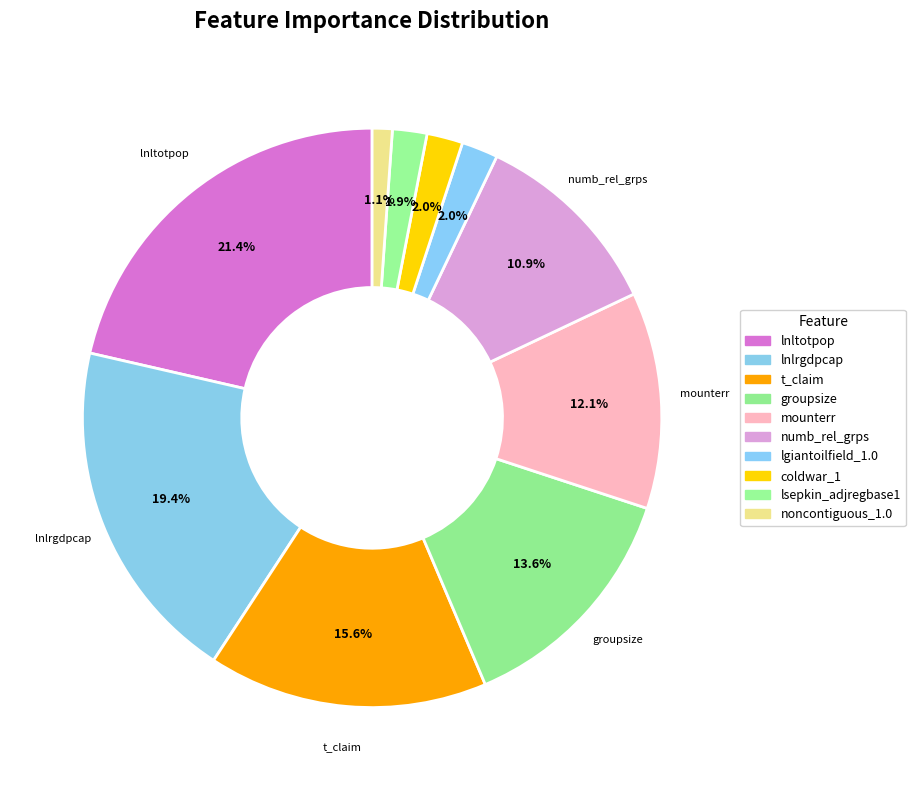

How many segments does this pie chart have?

10